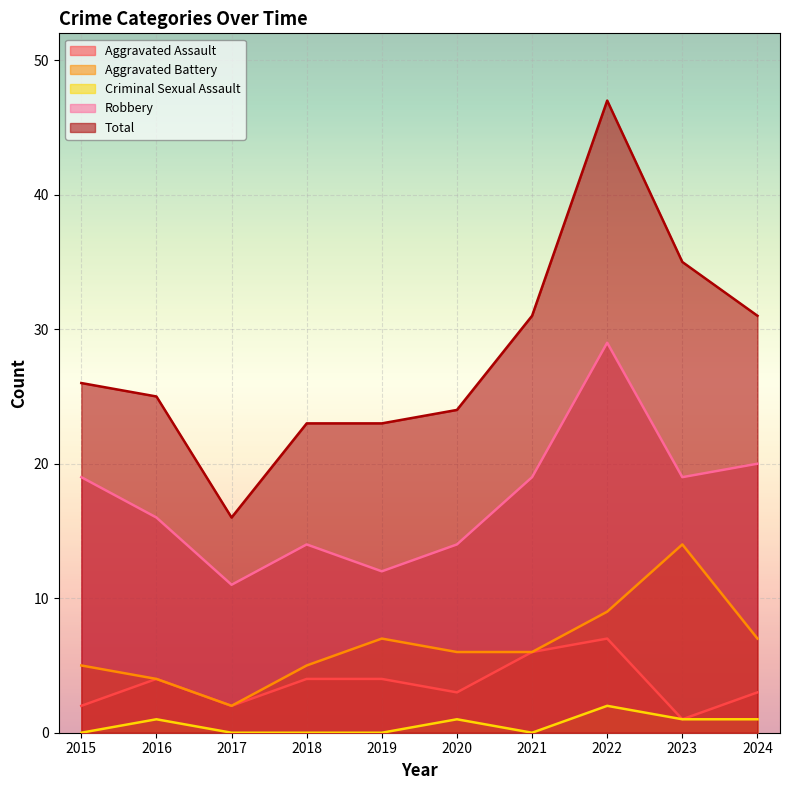

At which category does Criminal Sexual Assault reach its first local peak?

2016